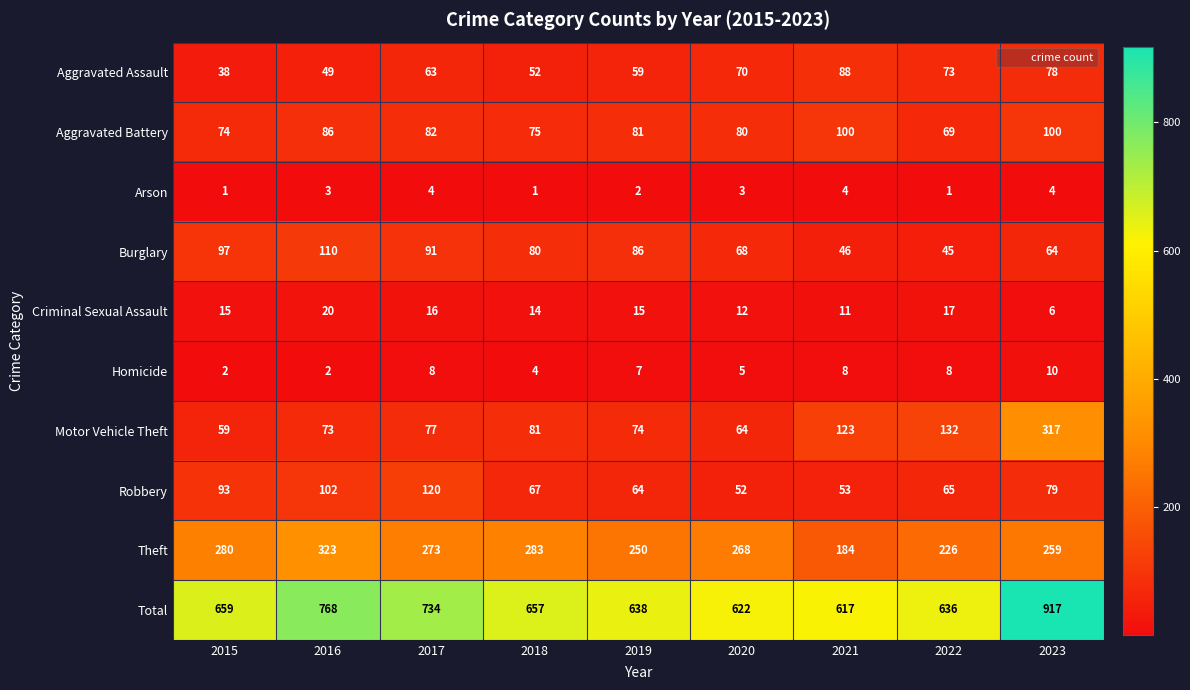

Which series changed the most between 2016 and 2021?

Total